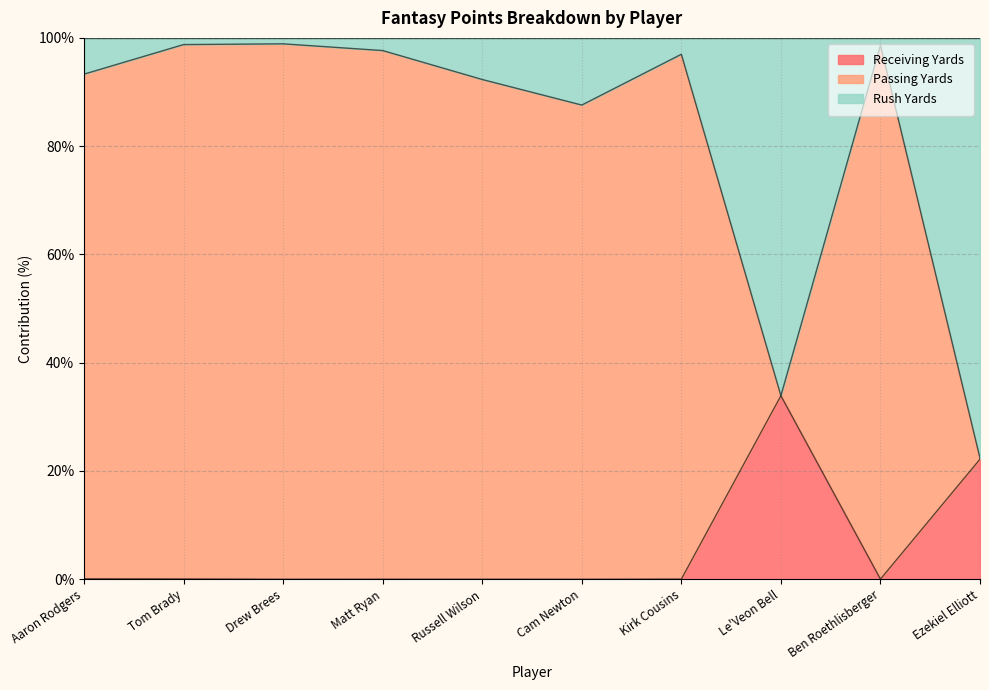

How many interior local valleys does the Receiving Yards series have?

3